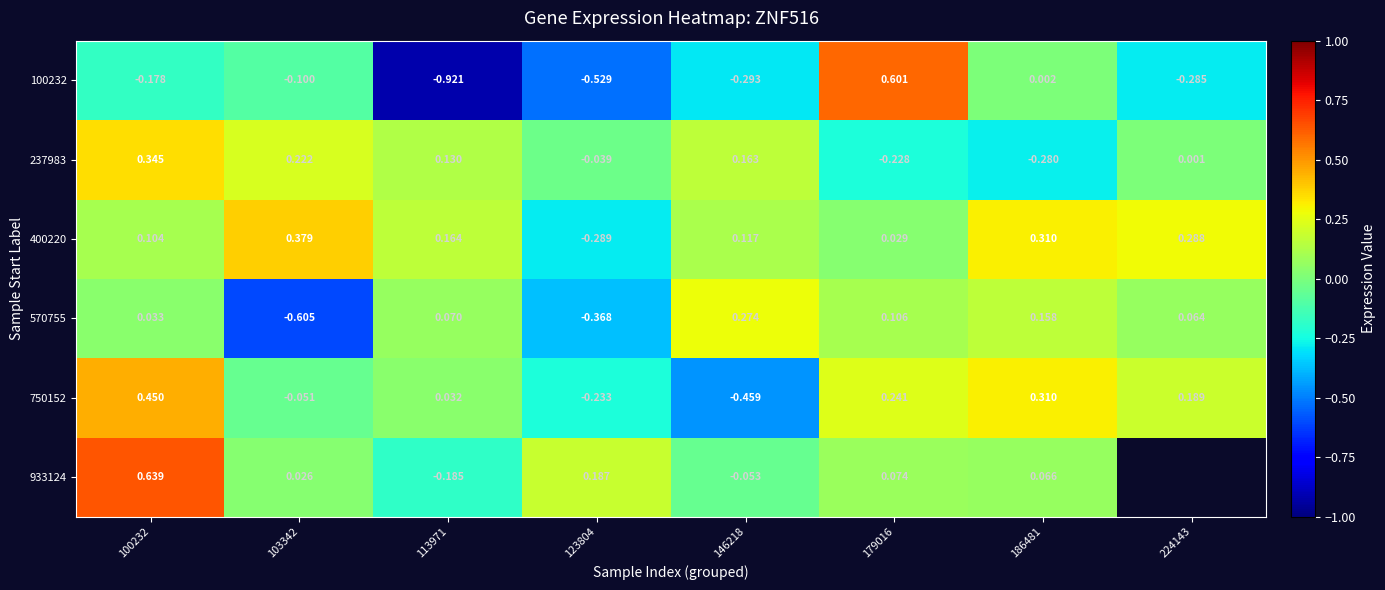

At which category does the chart reach its minimum across all series?

113971